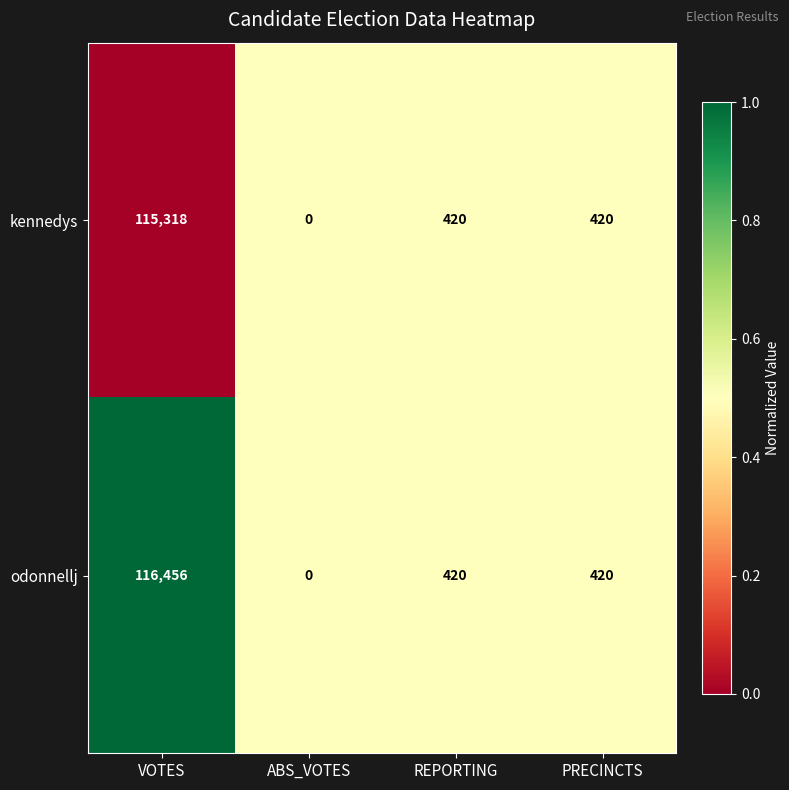

What is the difference between the odonnellj values at ABS_VOTES and PRECINCTS?

420